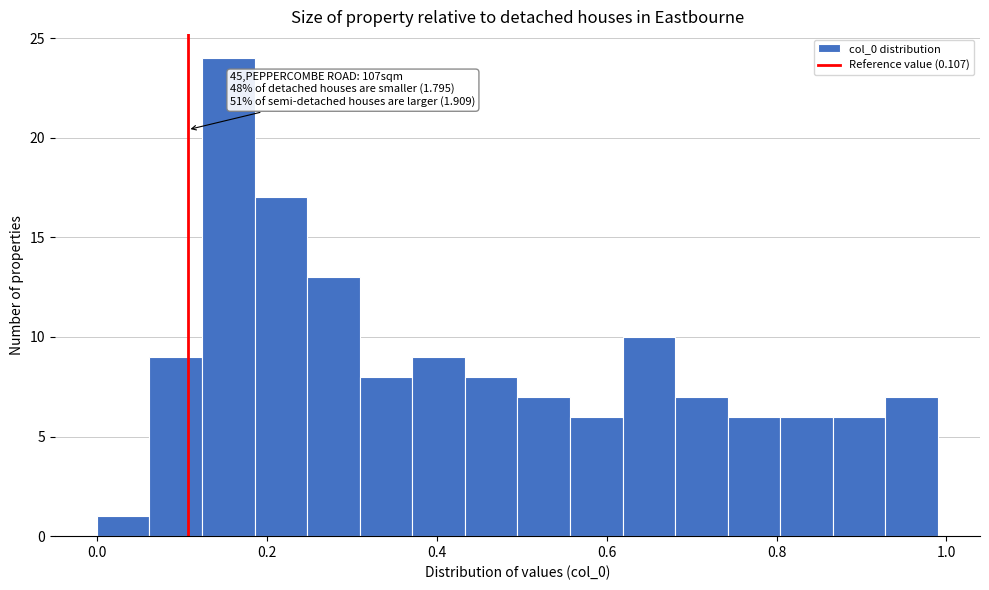

Read against the x-axis, roughly where is the centre of the tallest bar?

0.16